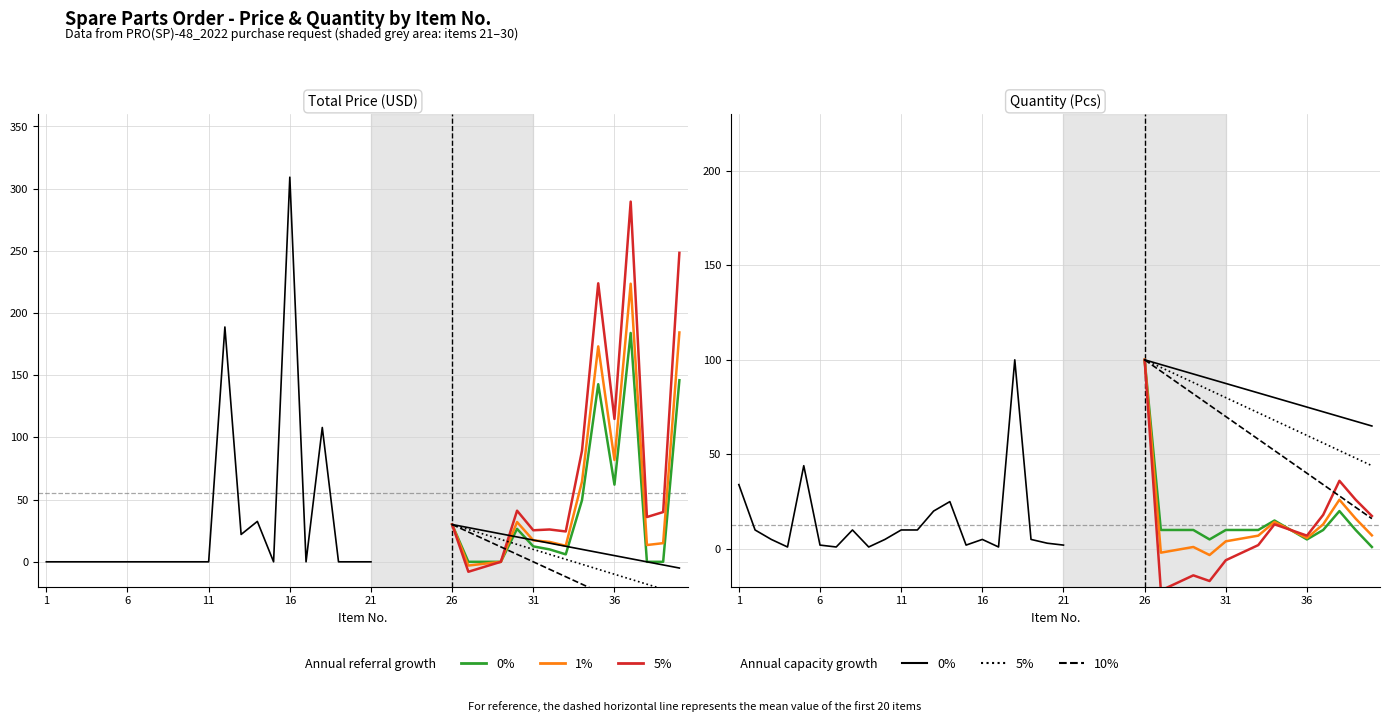

At which label is Total Price closest to 154?

40